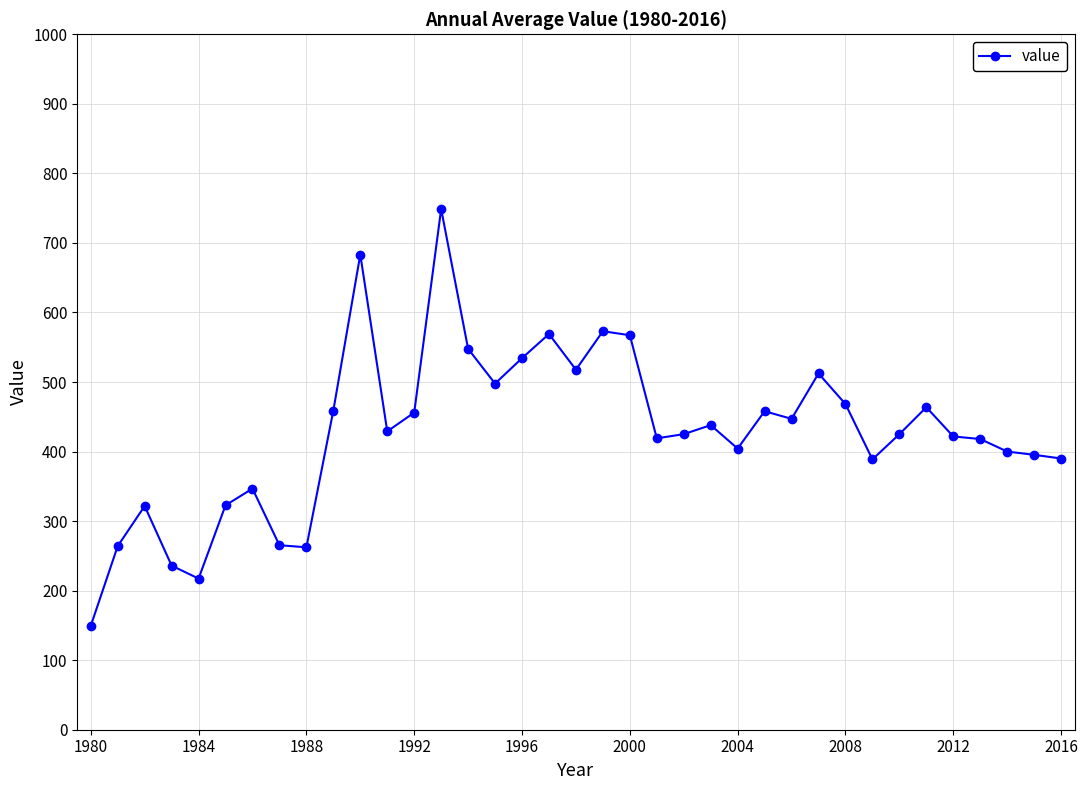

What is the difference between the second highest and minimum values?

534.0